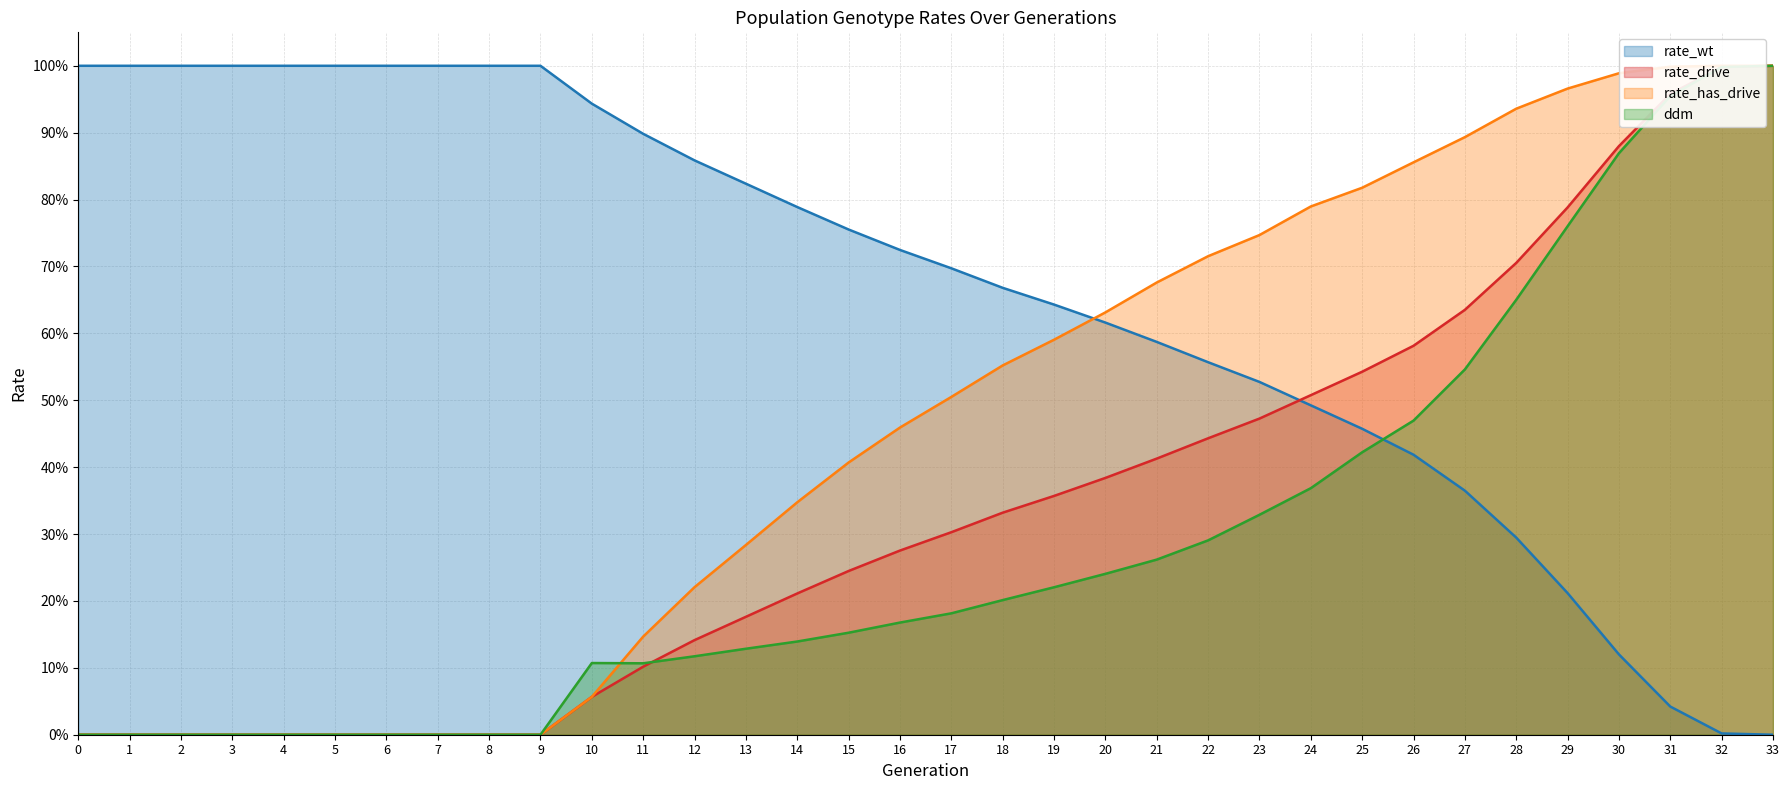

At which category does ddm reach its first local peak?

10